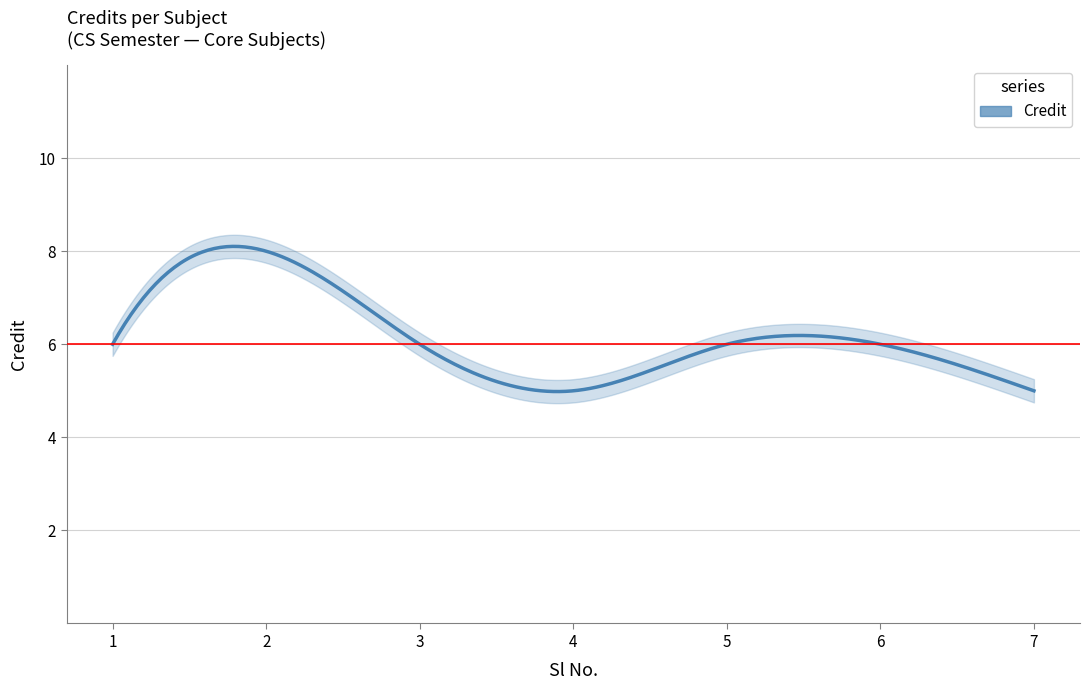

How many values are below 6?

2